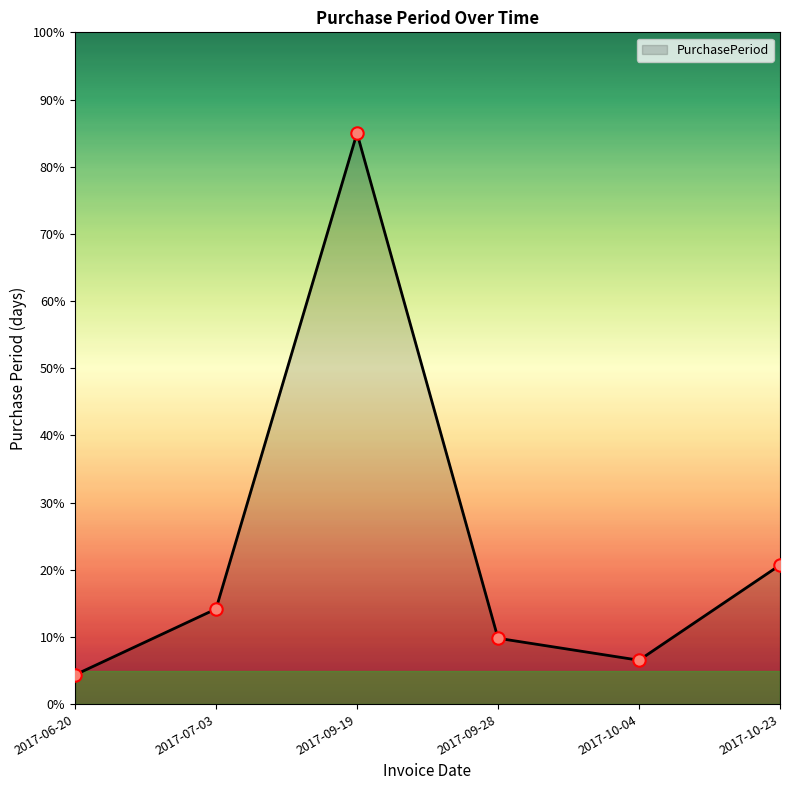

What is the change in value from 2017-06-20 to 2017-07-03?

+9.8